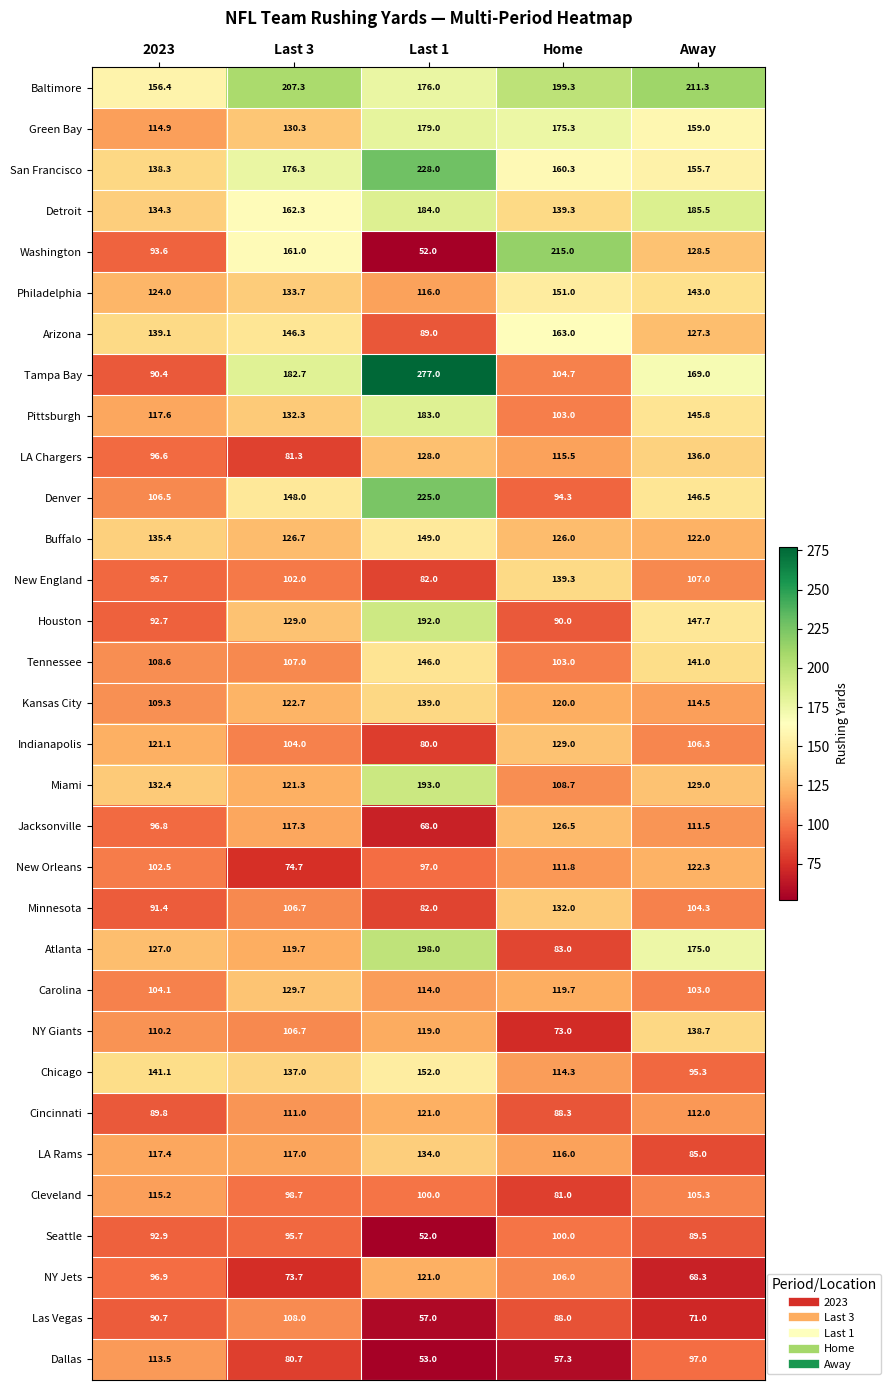

Rank the categories by Tampa Bay value from lowest to highest.

2023, Home, Away, Last 3, Last 1